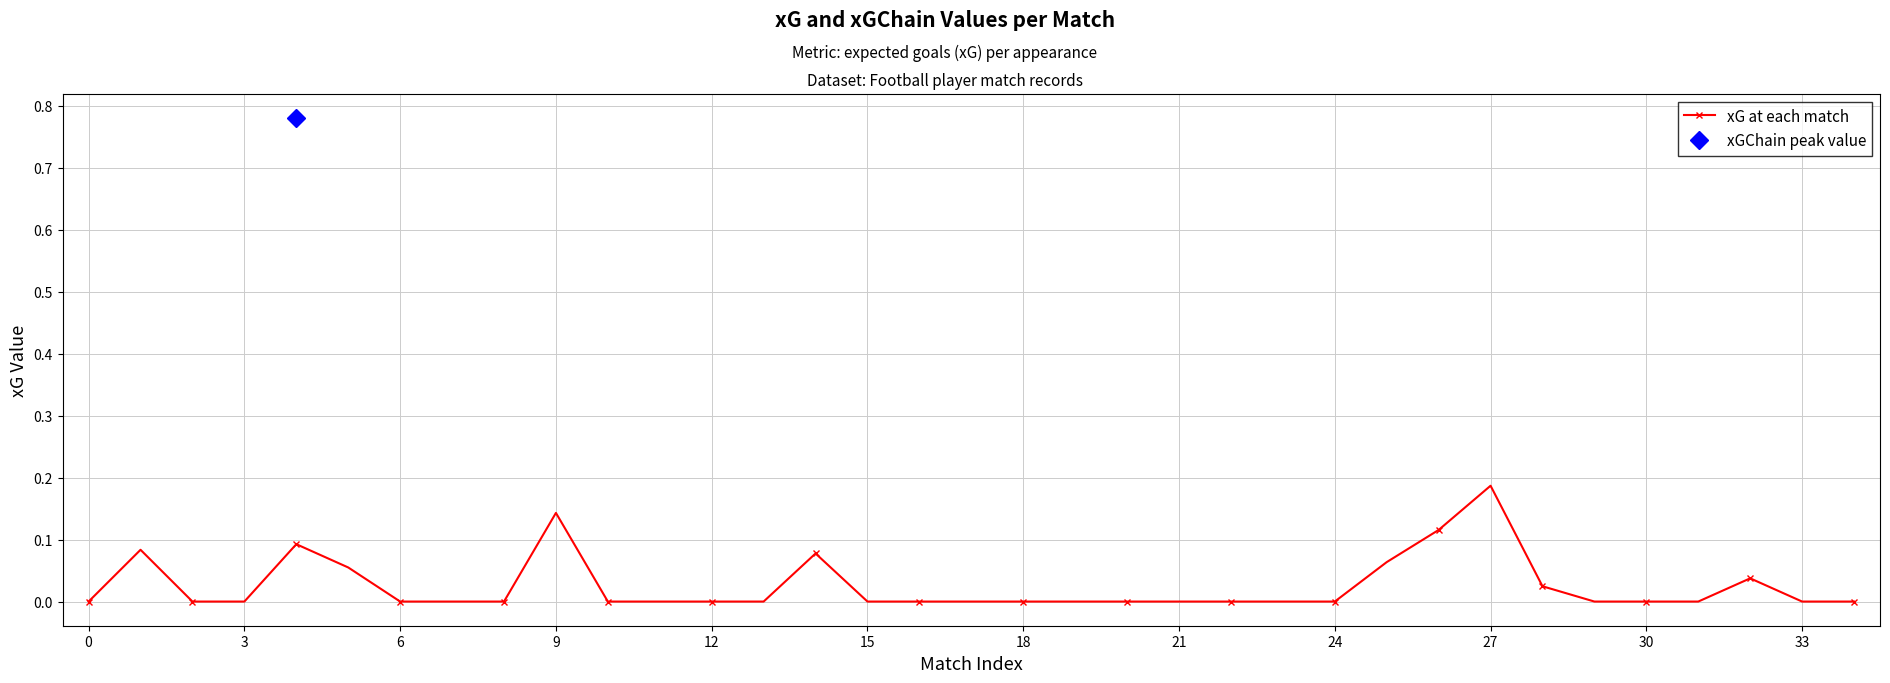

True or false: xG at each match has more than 2 interior local peaks.

True